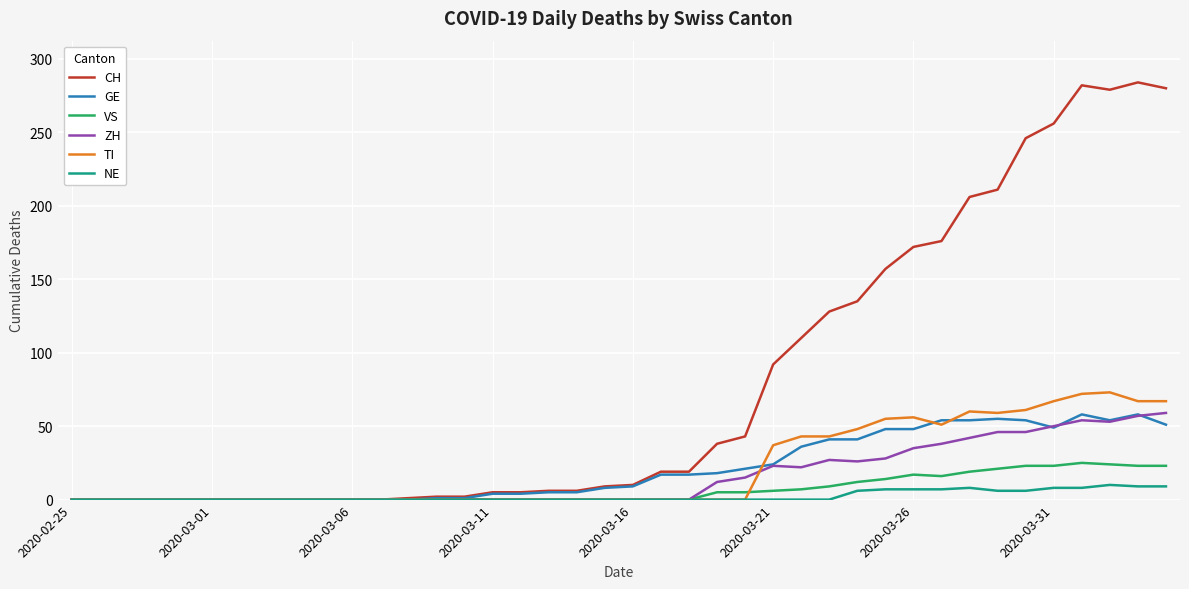

What is the maximum value for TI?

73